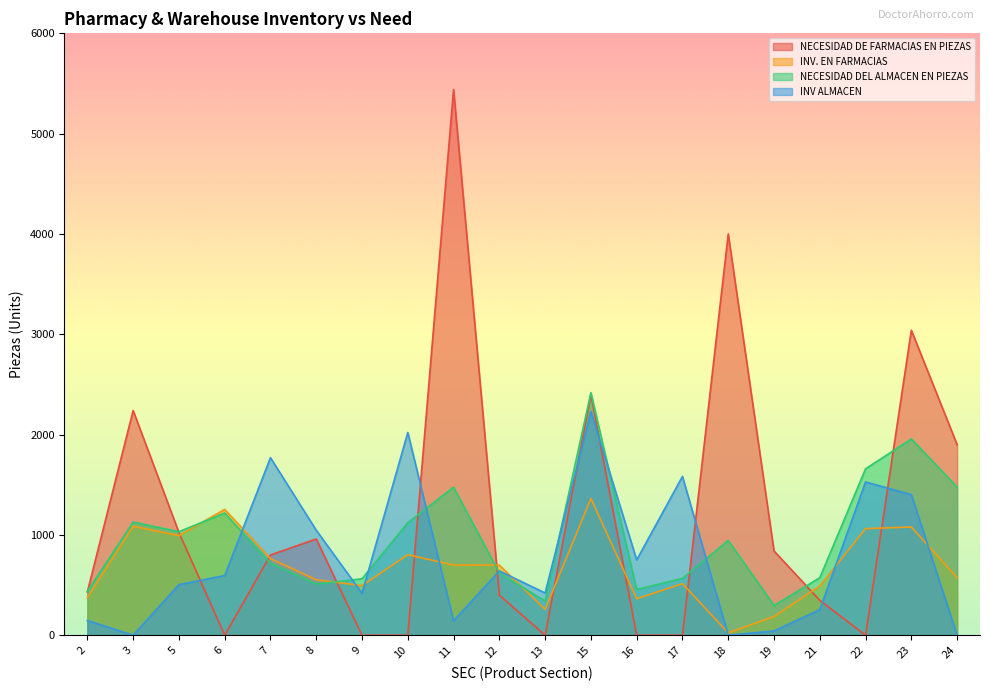

What is the approximate value of INV ALMACEN at 2, to the nearest 100?

100